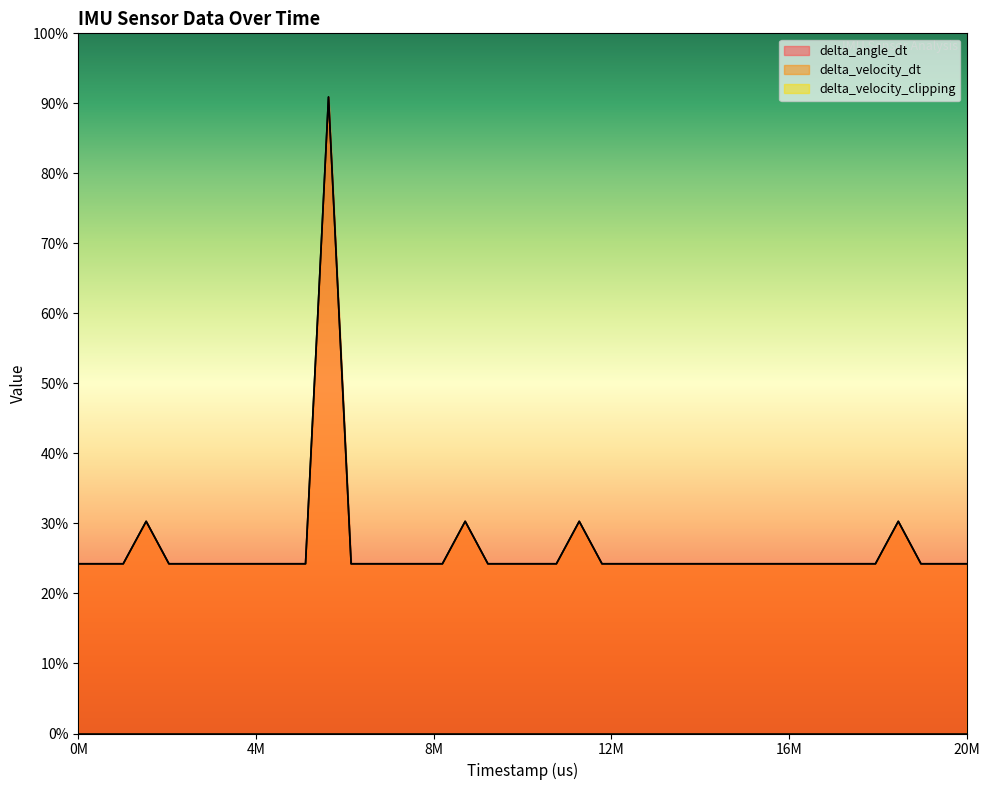

True or false: delta_velocity_dt and delta_angle_dt intersect in this chart.

False